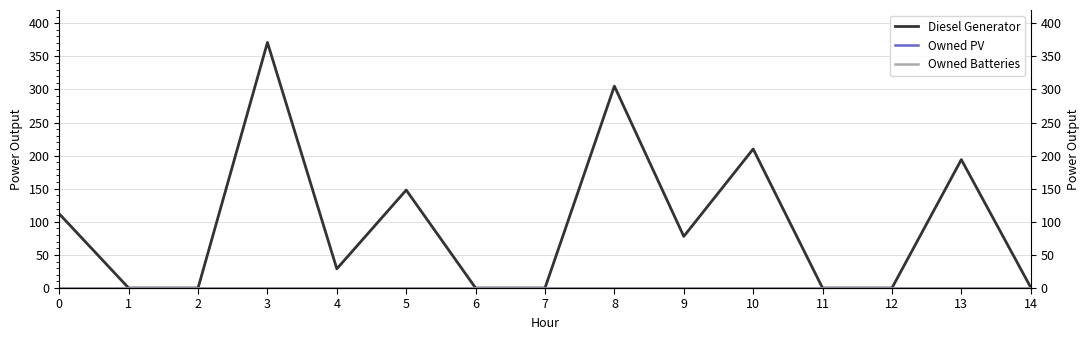

How many lines are shown in the chart?

3